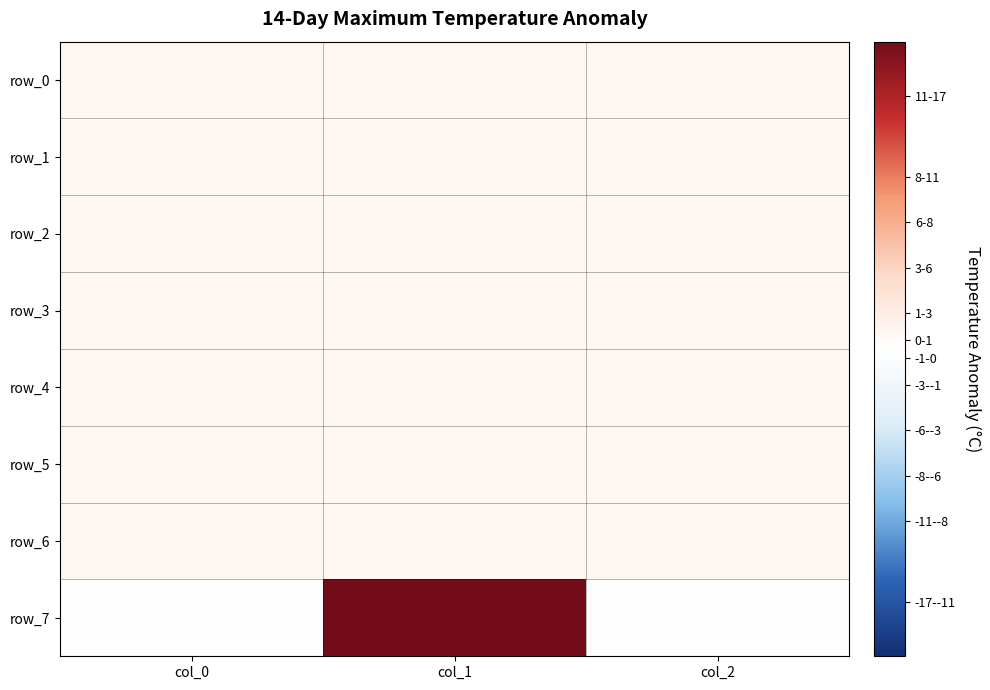

Rank the series by their maximum value, from highest to lowest.

row_7, row_0, row_1, row_2, row_3, row_4, row_5, row_6